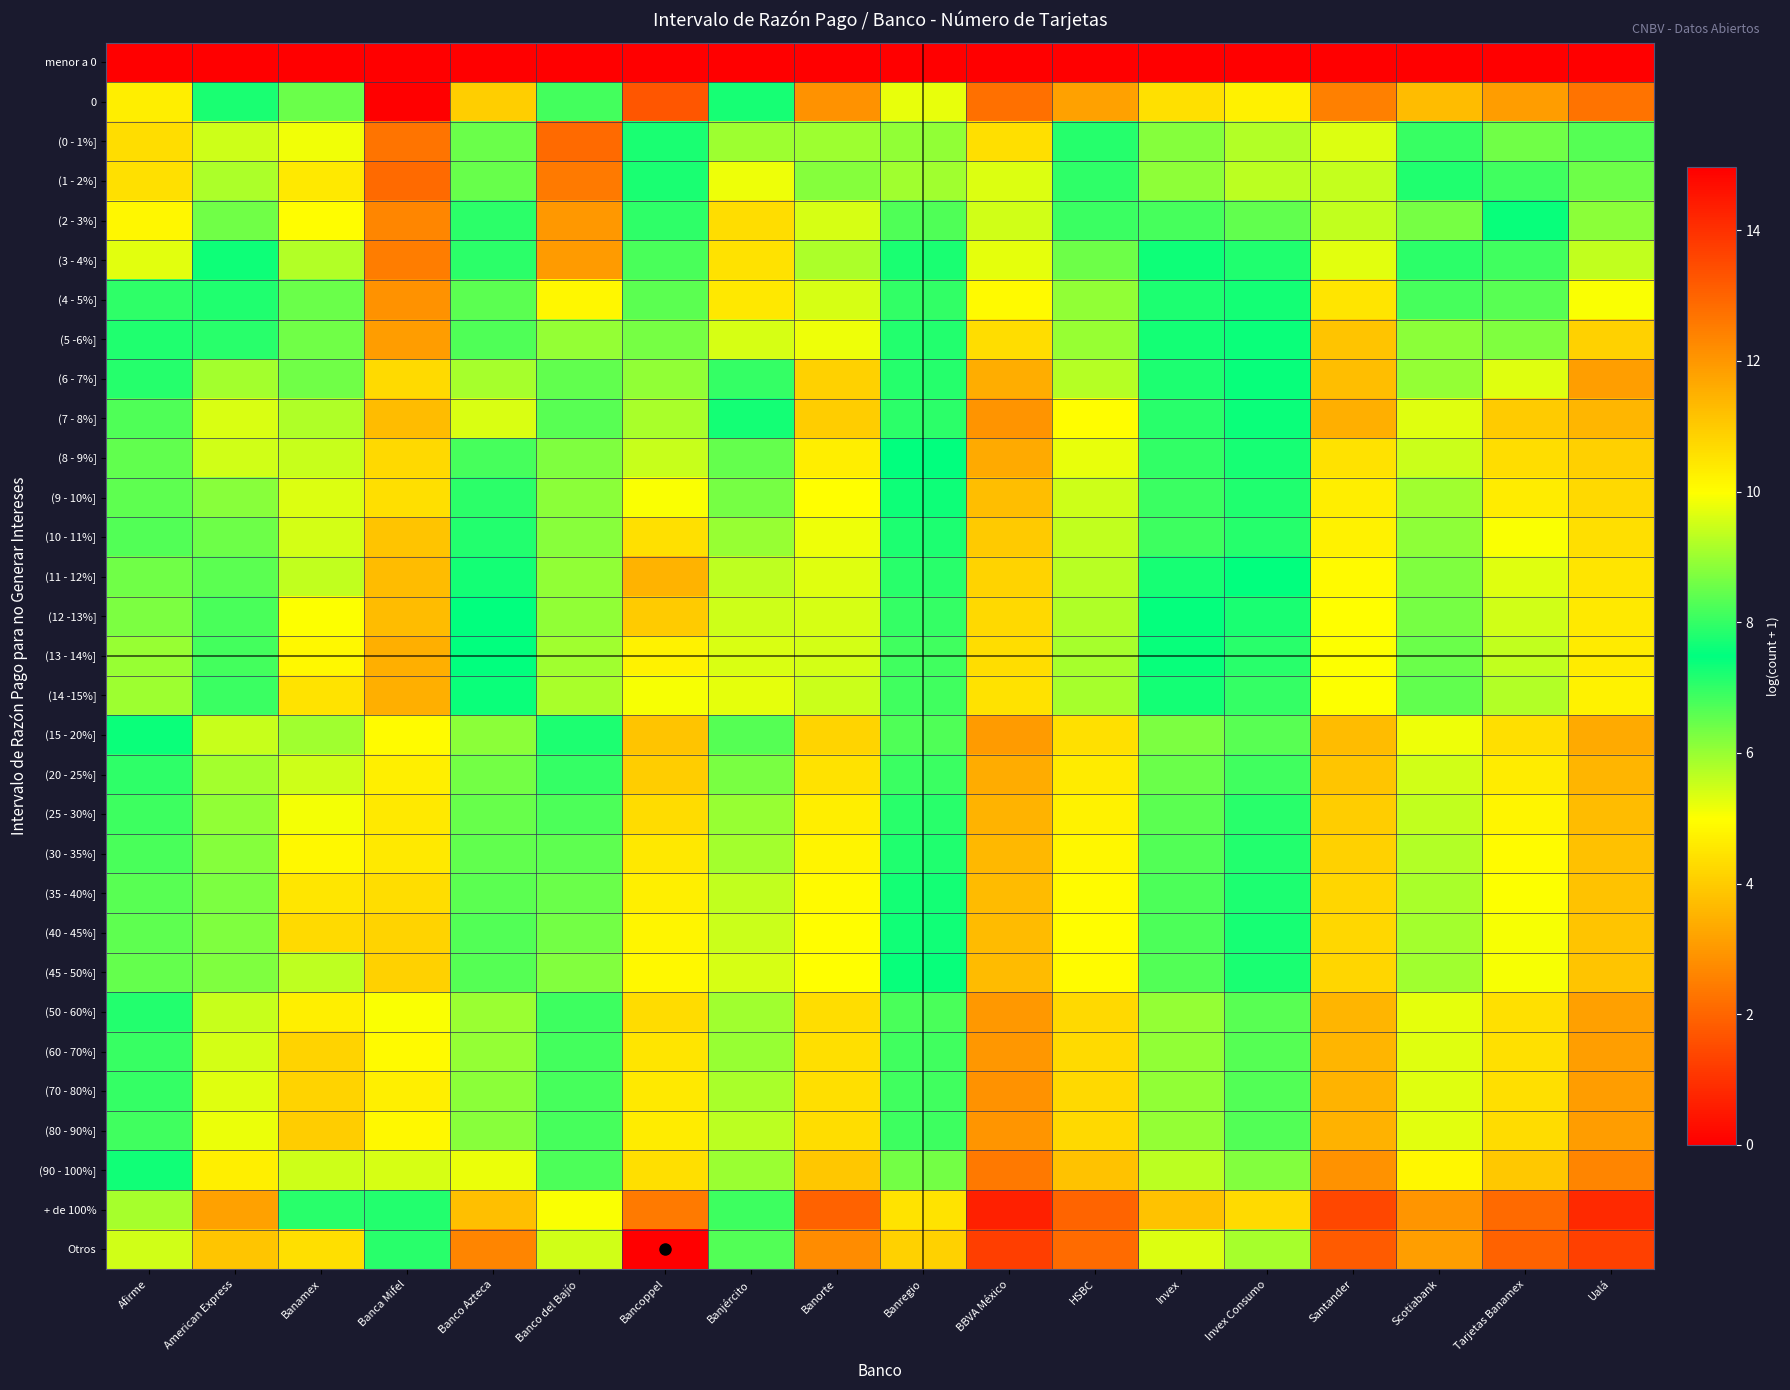

Reading right to left, transcribe all the data shown in this chart.

menor a 0: Ualá=0.0	Tarjetas Banamex=0.0	Scotiabank=0.0	Santander=0.0	Invex Consumo=0.0	Invex=0.0	HSBC=0.0	BBVA México=0.0	Banregio=0.0	Banorte=0.0	Banjército=0.0	Bancoppel=0.0	Banco del Bajío=0.0	Banco Azteca=0.0	Banca Mifel=0.0	Banamex=0.0	American Express=0.0	Afirme=0.0
0: Ualá=12.7	Tarjetas Banamex=11.9	Scotiabank=11.3	Santander=12.4	Invex Consumo=10.2	Invex=10.6	HSBC=11.8	BBVA México=12.8	Banregio=9.8	Banorte=12.1	Banjército=7.3	Bancoppel=13.2	Banco del Bajío=8.1	Banco Azteca=10.9	Banca Mifel=0.0	Banamex=6.4	American Express=7.7	Afirme=10.3
(0 - 1%]: Ualá=8.3	Tarjetas Banamex=6.4	Scotiabank=6.9	Santander=9.6	Invex Consumo=5.7	Invex=6.2	HSBC=7.8	BBVA México=10.6	Banregio=6.1	Banorte=9.0	Banjército=6.0	Bancoppel=7.7	Banco del Bajío=2.1	Banco Azteca=6.5	Banca Mifel=2.3	Banamex=5.1	American Express=5.5	Afirme=4.3
(1 - 2%]: Ualá=8.5	Tarjetas Banamex=6.9	Scotiabank=7.2	Santander=9.4	Invex Consumo=5.6	Invex=6.1	HSBC=7.9	BBVA México=9.6	Banregio=5.9	Banorte=8.8	Banjército=5.2	Bancoppel=7.7	Banco del Bajío=2.4	Banco Azteca=6.5	Banca Mifel=2.1	Banamex=4.6	American Express=5.8	Afirme=4.4
(2 - 3%]: Ualá=8.9	Tarjetas Banamex=7.4	Scotiabank=8.7	Santander=9.4	Invex Consumo=6.5	Invex=6.8	HSBC=8.1	BBVA México=9.5	Banregio=6.7	Banorte=9.6	Banjército=4.3	Bancoppel=7.9	Banco del Bajío=3.0	Banco Azteca=7.1	Banca Mifel=2.6	Banamex=4.9	American Express=6.4	Afirme=4.9
(3 - 4%]: Ualá=9.4	Tarjetas Banamex=8.1	Scotiabank=7.9	Santander=9.7	Invex Consumo=7.2	Invex=7.4	HSBC=8.5	BBVA México=9.7	Banregio=7.7	Banorte=9.2	Banjército=4.4	Bancoppel=8.2	Banco del Bajío=3.0	Banco Azteca=7.9	Banca Mifel=2.5	Banamex=5.7	American Express=7.4	Afirme=5.3
(4 - 5%]: Ualá=9.9	Tarjetas Banamex=8.3	Scotiabank=8.2	Santander=10.5	Invex Consumo=7.7	Invex=7.7	HSBC=8.9	BBVA México=10.1	Banregio=8.0	Banorte=9.6	Banjército=4.6	Bancoppel=8.4	Banco del Bajío=4.8	Banco Azteca=8.4	Banca Mifel=2.9	Banamex=6.4	American Express=7.2	Afirme=7.0
(5 -6%]: Ualá=10.9	Tarjetas Banamex=8.7	Scotiabank=8.9	Santander=11.1	Invex Consumo=7.4	Invex=7.7	HSBC=9.0	BBVA México=10.6	Banregio=7.8	Banorte=9.8	Banjército=5.4	Bancoppel=8.6	Banco del Bajío=6.0	Banco Azteca=8.3	Banca Mifel=3.1	Banamex=8.6	American Express=7.9	Afirme=7.8
(6 - 7%]: Ualá=11.9	Tarjetas Banamex=9.7	Scotiabank=8.9	Santander=11.2	Invex Consumo=7.6	Invex=7.8	HSBC=9.3	BBVA México=11.6	Banregio=7.9	Banorte=10.8	Banjército=7.0	Bancoppel=8.9	Banco del Bajío=6.5	Banco Azteca=9.1	Banca Mifel=4.3	Banamex=6.4	American Express=9.1	Afirme=7.1
(7 - 8%]: Ualá=11.4	Tarjetas Banamex=11.0	Scotiabank=9.7	Santander=11.5	Invex Consumo=7.6	Invex=7.9	HSBC=10.0	BBVA México=12.1	Banregio=7.9	Banorte=11.0	Banjército=7.3	Bancoppel=9.1	Banco del Bajío=6.6	Banco Azteca=9.6	Banca Mifel=3.7	Banamex=5.8	American Express=9.6	Afirme=6.7
(8 - 9%]: Ualá=10.9	Tarjetas Banamex=10.6	Scotiabank=9.5	Santander=10.5	Invex Consumo=7.7	Invex=8.0	HSBC=9.7	BBVA México=11.6	Banregio=7.5	Banorte=10.3	Banjército=6.5	Bancoppel=9.4	Banco del Bajío=6.2	Banco Azteca=8.2	Banca Mifel=4.2	Banamex=5.5	American Express=9.5	Afirme=6.5
(9 - 10%]: Ualá=10.7	Tarjetas Banamex=10.3	Scotiabank=9.1	Santander=10.3	Invex Consumo=7.8	Invex=8.0	HSBC=9.5	BBVA México=11.2	Banregio=7.3	Banorte=10.0	Banjército=6.3	Bancoppel=9.9	Banco del Bajío=6.1	Banco Azteca=7.9	Banca Mifel=4.4	Banamex=5.3	American Express=8.8	Afirme=6.6
(10 - 11%]: Ualá=10.6	Tarjetas Banamex=9.9	Scotiabank=8.9	Santander=10.2	Invex Consumo=7.9	Invex=8.1	HSBC=9.4	BBVA México=11.0	Banregio=7.2	Banorte=9.8	Banjército=6.0	Bancoppel=10.6	Banco del Bajío=6.2	Banco Azteca=7.8	Banca Mifel=3.9	Banamex=5.4	American Express=8.5	Afirme=6.7
(11 - 12%]: Ualá=10.5	Tarjetas Banamex=9.7	Scotiabank=8.7	Santander=10.1	Invex Consumo=7.5	Invex=7.7	HSBC=9.3	BBVA México=10.8	Banregio=7.1	Banorte=9.7	Banjército=5.6	Bancoppel=11.5	Banco del Bajío=6.1	Banco Azteca=7.7	Banca Mifel=3.7	Banamex=5.6	American Express=8.4	Afirme=6.4
(12 -13%]: Ualá=10.4	Tarjetas Banamex=9.5	Scotiabank=8.6	Santander=10.0	Invex Consumo=7.2	Invex=7.5	HSBC=9.2	BBVA México=10.7	Banregio=7.0	Banorte=9.6	Banjército=5.5	Bancoppel=11.0	Banco del Bajío=6.1	Banco Azteca=7.5	Banca Mifel=3.7	Banamex=5.0	American Express=8.2	Afirme=6.3
(13 - 14%]: Ualá=10.4	Tarjetas Banamex=9.4	Scotiabank=8.5	Santander=9.9	Invex Consumo=7.1	Invex=7.4	HSBC=9.1	BBVA México=10.6	Banregio=6.9	Banorte=9.5	Banjército=5.4	Bancoppel=10.2	Banco del Bajío=5.9	Banco Azteca=7.5	Banca Mifel=3.4	Banamex=4.9	American Express=8.1	Afirme=6.0
(14 -15%]: Ualá=10.2	Tarjetas Banamex=9.2	Scotiabank=8.4	Santander=10.0	Invex Consumo=7.0	Invex=7.3	HSBC=9.1	BBVA México=10.5	Banregio=6.8	Banorte=9.5	Banjército=5.3	Bancoppel=9.9	Banco del Bajío=5.8	Banco Azteca=7.4	Banca Mifel=3.4	Banamex=4.5	American Express=8.1	Afirme=5.9
(15 - 20%]: Ualá=11.6	Tarjetas Banamex=10.6	Scotiabank=9.8	Santander=11.3	Invex Consumo=8.4	Invex=8.7	HSBC=10.6	BBVA México=11.9	Banregio=8.3	Banorte=10.8	Banjército=6.6	Bancoppel=11.1	Banco del Bajío=7.2	Banco Azteca=8.9	Banca Mifel=4.9	Banamex=5.9	American Express=9.4	Afirme=7.4
(20 - 25%]: Ualá=11.4	Tarjetas Banamex=10.3	Scotiabank=9.5	Santander=11.1	Invex Consumo=8.1	Invex=8.5	HSBC=10.4	BBVA México=11.6	Banregio=8.1	Banorte=10.5	Banjército=6.3	Bancoppel=11.0	Banco del Bajío=7.0	Banco Azteca=8.6	Banca Mifel=4.7	Banamex=5.5	American Express=9.1	Afirme=7.0
(25 - 30%]: Ualá=11.3	Tarjetas Banamex=10.2	Scotiabank=9.4	Santander=10.9	Invex Consumo=7.9	Invex=8.4	HSBC=10.2	BBVA México=11.4	Banregio=7.9	Banorte=10.3	Banjército=6.0	Bancoppel=10.7	Banco del Bajío=6.7	Banco Azteca=8.5	Banca Mifel=4.6	Banamex=5.1	American Express=8.9	Afirme=6.9
(30 - 35%]: Ualá=11.2	Tarjetas Banamex=10.0	Scotiabank=9.2	Santander=10.9	Invex Consumo=7.8	Invex=8.3	HSBC=10.1	BBVA México=11.3	Banregio=7.8	Banorte=10.2	Banjército=5.9	Bancoppel=10.4	Banco del Bajío=6.6	Banco Azteca=8.4	Banca Mifel=4.6	Banamex=4.9	American Express=8.8	Afirme=6.8
(35 - 40%]: Ualá=11.1	Tarjetas Banamex=9.9	Scotiabank=9.1	Santander=10.8	Invex Consumo=7.8	Invex=8.2	HSBC=10.1	BBVA México=11.3	Banregio=7.7	Banorte=10.1	Banjército=5.6	Bancoppel=10.3	Banco del Bajío=6.4	Banco Azteca=8.4	Banca Mifel=4.3	Banamex=4.5	American Express=8.7	Afirme=6.6
(40 - 45%]: Ualá=11.1	Tarjetas Banamex=9.9	Scotiabank=9.1	Santander=10.8	Invex Consumo=7.7	Invex=8.2	HSBC=10.0	BBVA México=11.3	Banregio=7.6	Banorte=10.0	Banjército=5.5	Bancoppel=10.2	Banco del Bajío=6.4	Banco Azteca=8.3	Banca Mifel=4.1	Banamex=4.3	American Express=8.7	Afirme=6.6
(45 - 50%]: Ualá=11.1	Tarjetas Banamex=9.9	Scotiabank=9.1	Santander=10.8	Invex Consumo=7.7	Invex=8.3	HSBC=10.0	BBVA México=11.3	Banregio=7.6	Banorte=10.0	Banjército=5.4	Bancoppel=10.1	Banco del Bajío=6.2	Banco Azteca=8.3	Banca Mifel=4.1	Banamex=5.6	American Express=8.7	Afirme=6.5
(50 - 60%]: Ualá=11.8	Tarjetas Banamex=10.6	Scotiabank=9.7	Santander=11.4	Invex Consumo=8.4	Invex=8.9	HSBC=10.7	BBVA México=12.0	Banregio=8.2	Banorte=10.6	Banjército=5.9	Bancoppel=10.7	Banco del Bajío=6.9	Banco Azteca=9.0	Banca Mifel=5.1	Banamex=4.7	American Express=9.4	Afirme=7.1
(60 - 70%]: Ualá=11.9	Tarjetas Banamex=10.6	Scotiabank=9.7	Santander=11.4	Invex Consumo=8.3	Invex=8.9	HSBC=10.7	BBVA México=12.0	Banregio=8.1	Banorte=10.6	Banjército=6.0	Bancoppel=10.5	Banco del Bajío=6.8	Banco Azteca=8.9	Banca Mifel=4.9	Banamex=4.1	American Express=9.5	Afirme=7.0
(70 - 80%]: Ualá=11.9	Tarjetas Banamex=10.6	Scotiabank=9.7	Santander=11.4	Invex Consumo=8.3	Invex=8.9	HSBC=10.7	BBVA México=12.1	Banregio=8.1	Banorte=10.6	Banjército=5.8	Bancoppel=10.4	Banco del Bajío=6.8	Banco Azteca=8.8	Banca Mifel=4.7	Banamex=4.1	American Express=9.7	Afirme=7.0
(80 - 90%]: Ualá=11.9	Tarjetas Banamex=10.7	Scotiabank=9.7	Santander=11.5	Invex Consumo=8.3	Invex=8.9	HSBC=10.7	BBVA México=12.0	Banregio=8.1	Banorte=10.6	Banjército=5.7	Bancoppel=10.3	Banco del Bajío=6.8	Banco Azteca=8.8	Banca Mifel=4.9	Banamex=4.0	American Express=9.8	Afirme=6.8
(90 - 100%]: Ualá=12.3	Tarjetas Banamex=11.0	Scotiabank=10.1	Santander=12.1	Invex Consumo=8.7	Invex=9.3	HSBC=11.1	BBVA México=12.6	Banregio=8.6	Banorte=11.1	Banjército=6.0	Bancoppel=10.6	Banco del Bajío=8.2	Banco Azteca=9.8	Banca Mifel=5.4	Banamex=5.5	American Express=10.3	Afirme=7.3
+ de 100%: Ualá=14.1	Tarjetas Banamex=12.9	Scotiabank=12.0	Santander=13.5	Invex Consumo=10.7	Invex=11.1	HSBC=13.0	BBVA México=14.3	Banregio=10.5	Banorte=13.0	Banjército=8.1	Bancoppel=12.5	Banco del Bajío=9.9	Banco Azteca=11.2	Banca Mifel=7.2	Banamex=7.1	American Express=11.8	Afirme=9.1
Otros: Ualá=13.7	Tarjetas Banamex=13.0	Scotiabank=11.9	Santander=13.2	Invex Consumo=9.1	Invex=9.6	HSBC=12.9	BBVA México=13.7	Banregio=10.9	Banorte=12.2	Banjército=8.3	Bancoppel=15.0	Banco del Bajío=9.5	Banco Azteca=12.3	Banca Mifel=7.9	Banamex=10.6	American Express=11.1	Afirme=9.5